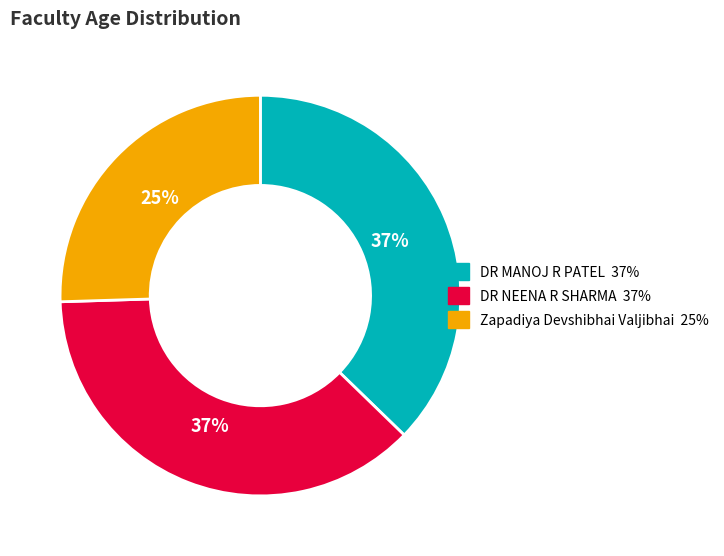

To the nearest percent, what is the difference between the largest and smallest slice percentages?

12%